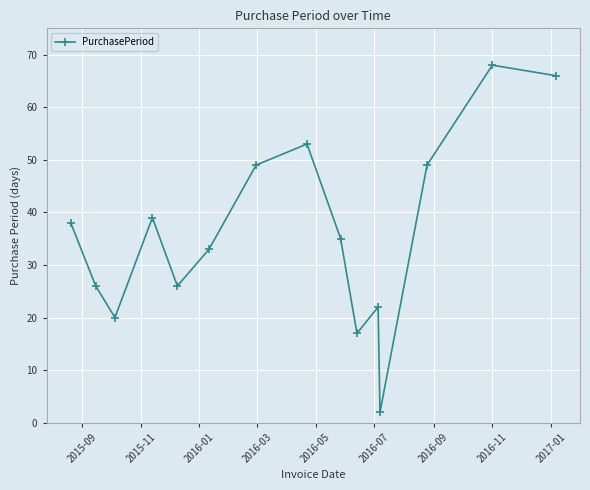

What is the sum of all values?

543